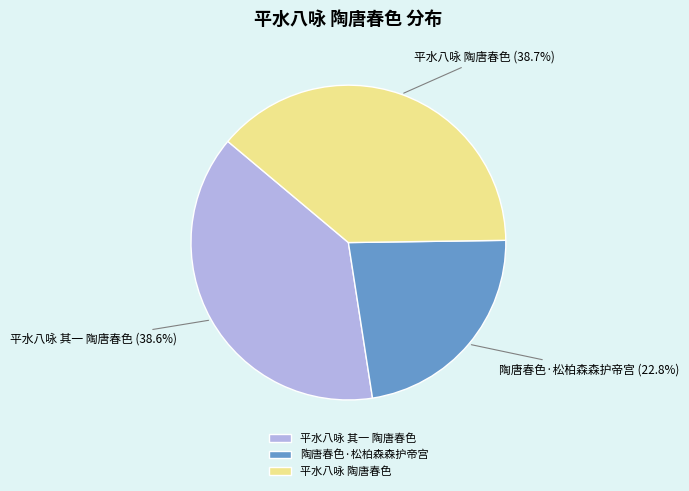

Which slice is the smallest?

陶唐春色·松柏森森护帝宫